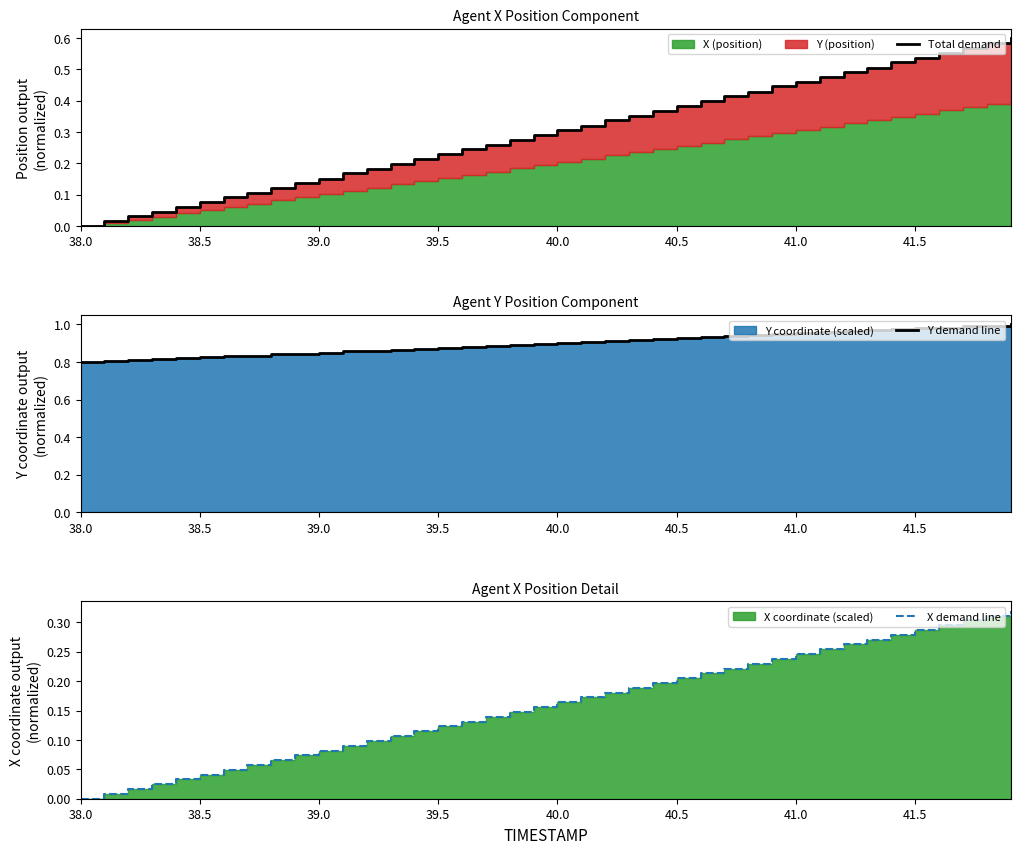

What is the difference between the second highest and second lowest values in the X demand line series?

0.3